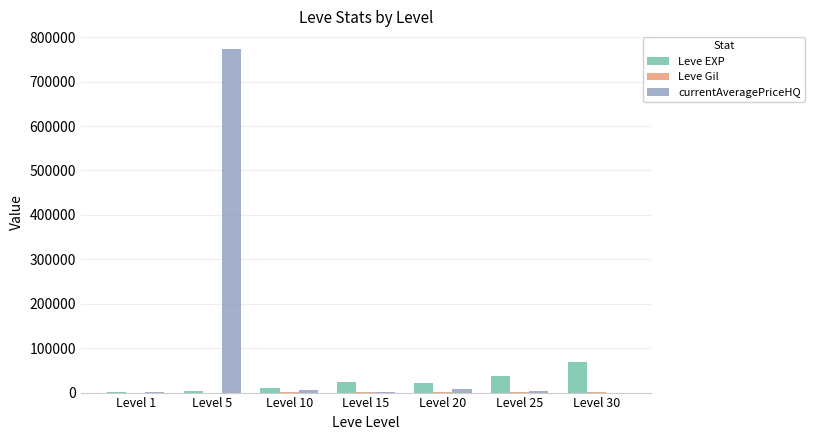

How many distinct data groups are displayed?

3